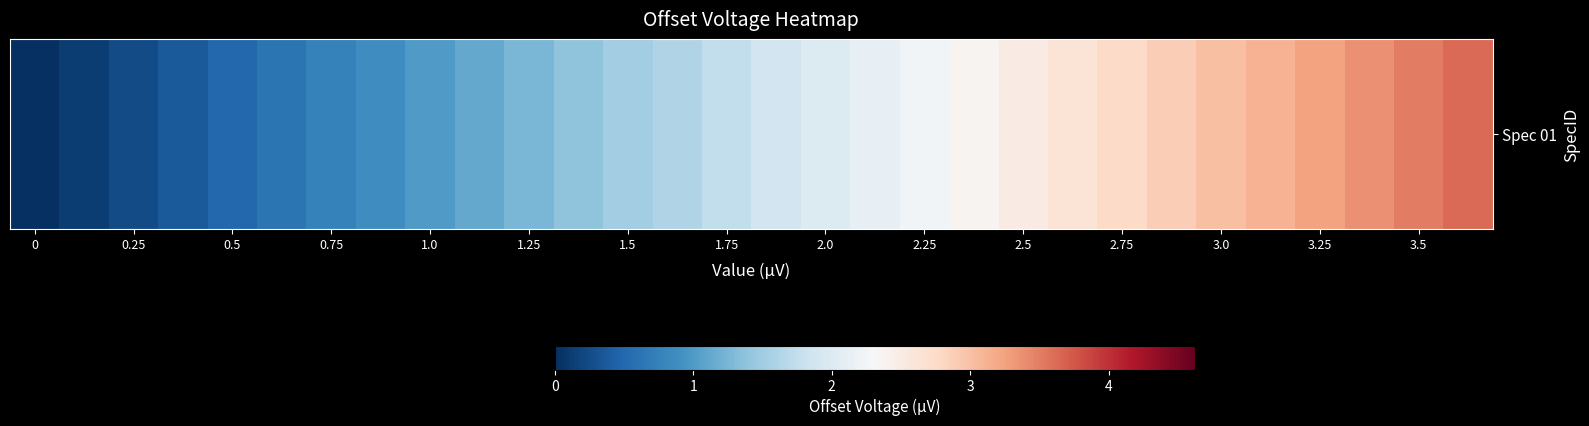

What is the sum of the values at 25 and 23?

6.0